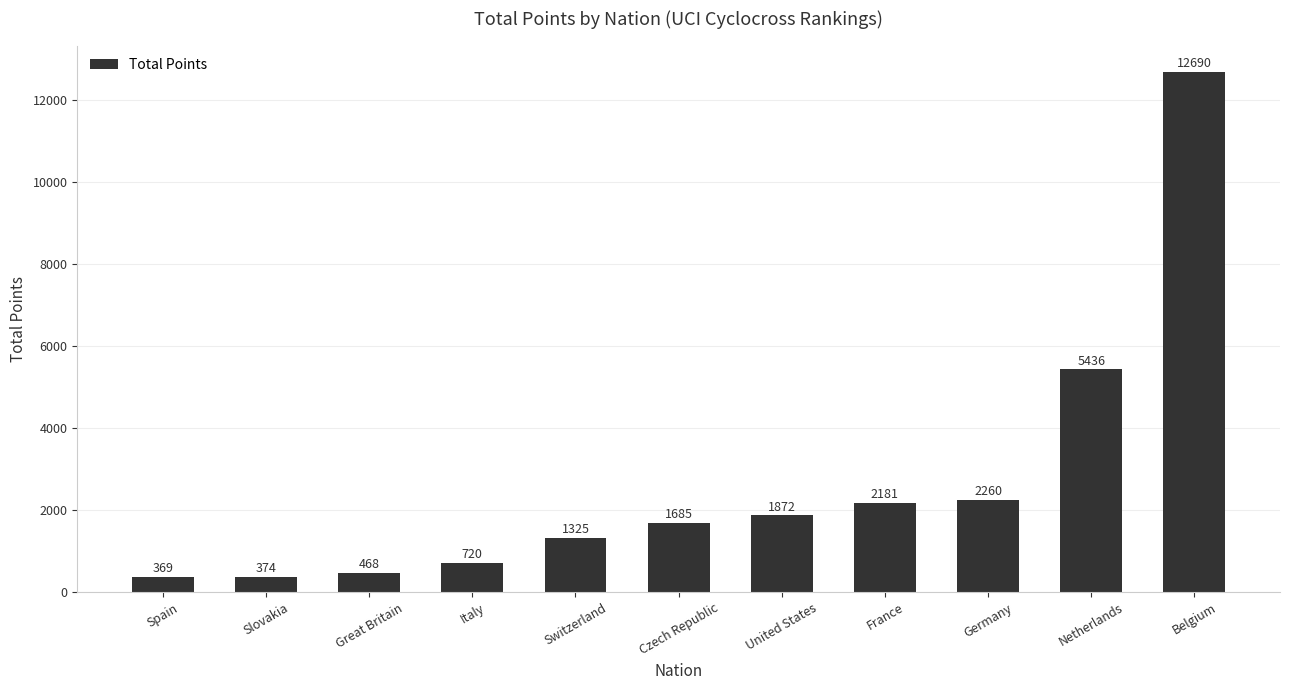

The value at Switzerland is 1751. True or false?

False